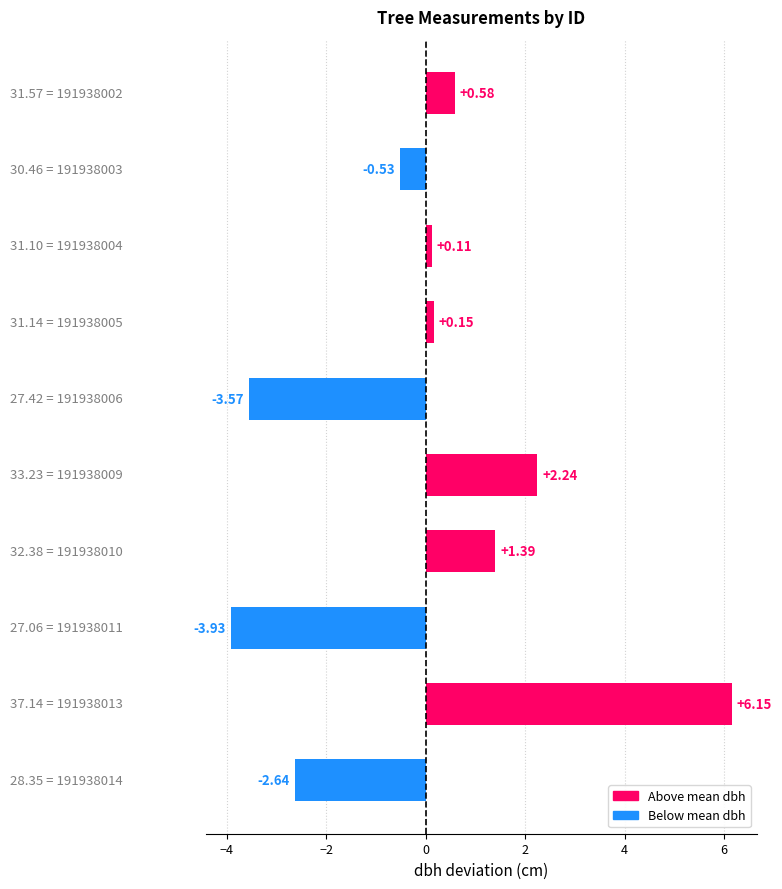

What is the difference between the maximum and second lowest values?

9.7